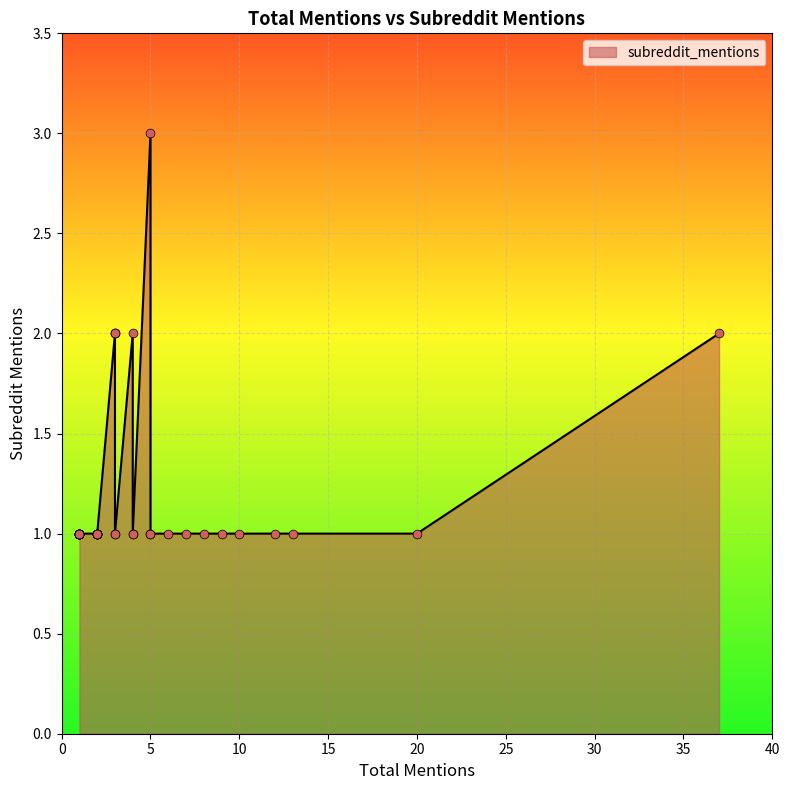

Between 2 and 2, which is larger?

2